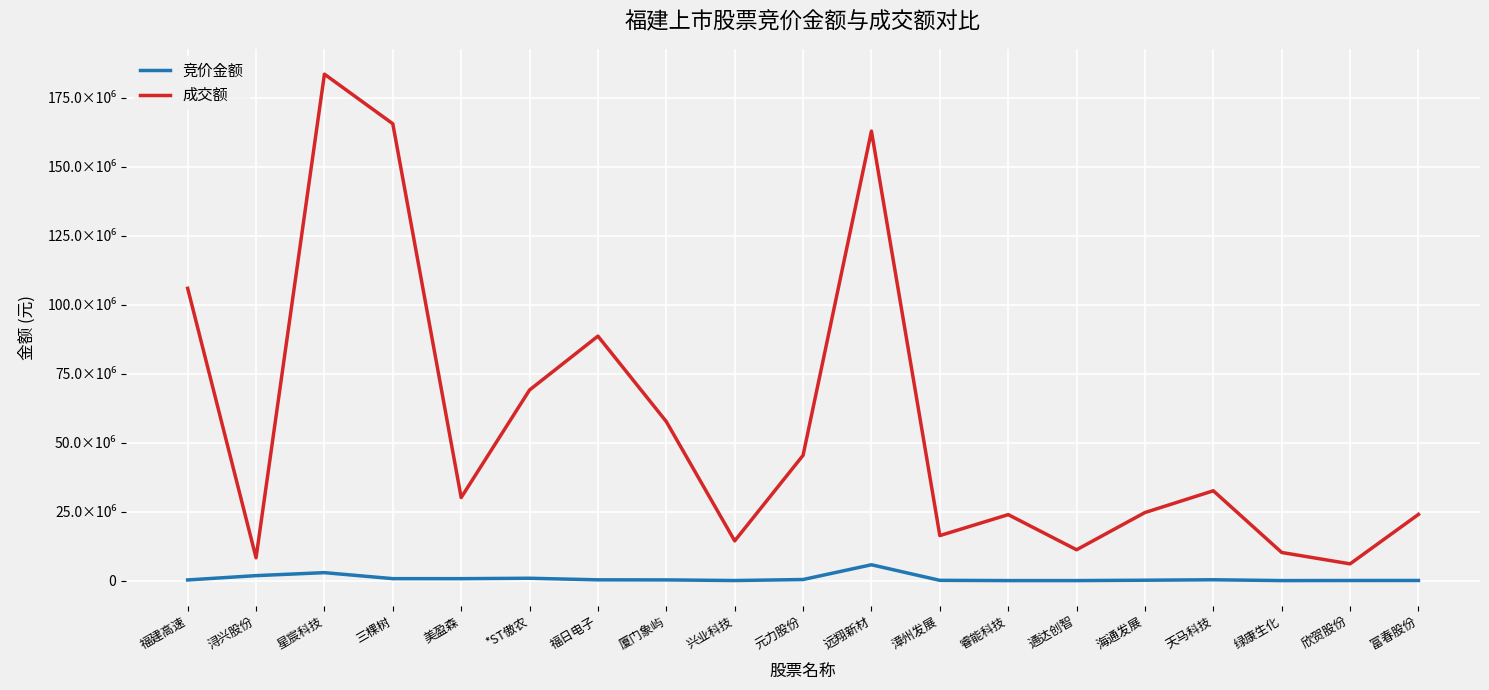

Where is the first local maximum for 成交额?

星宸科技